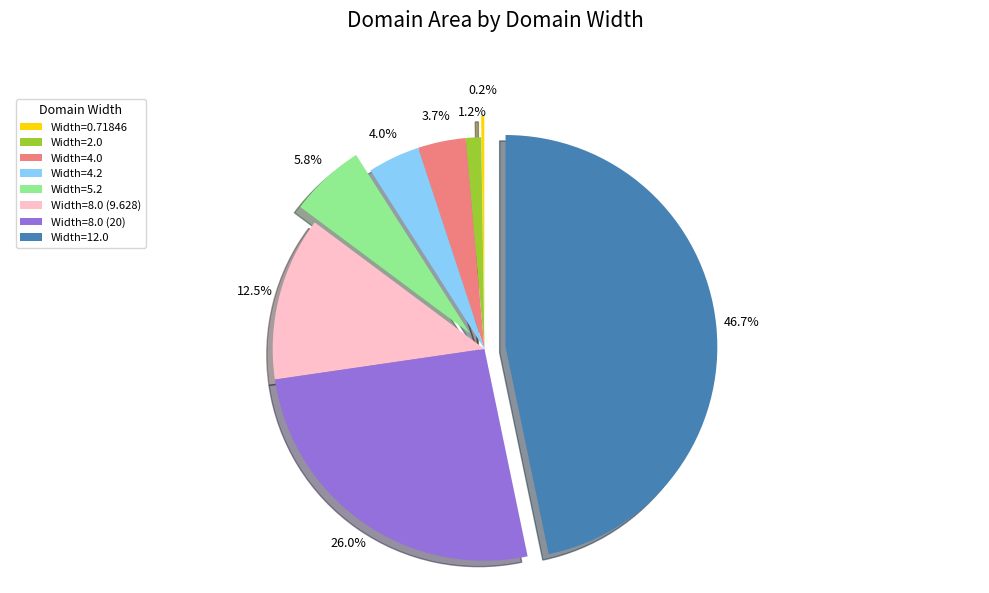

Is there a majority slice in this chart?

No